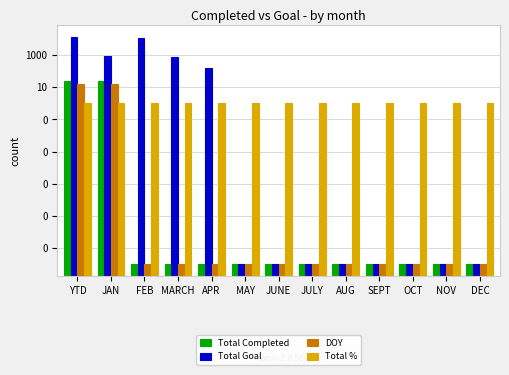

Which series has the largest range (max minus min)?

Total Goal